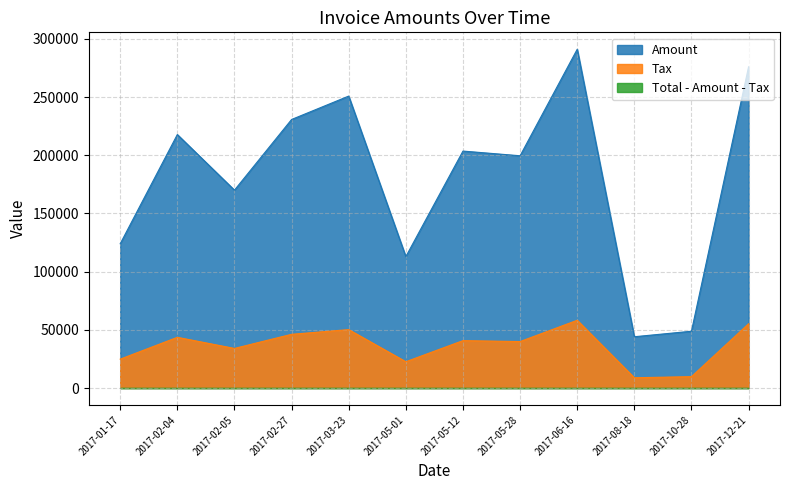

True or false: Tax and Amount cross at least once.

False